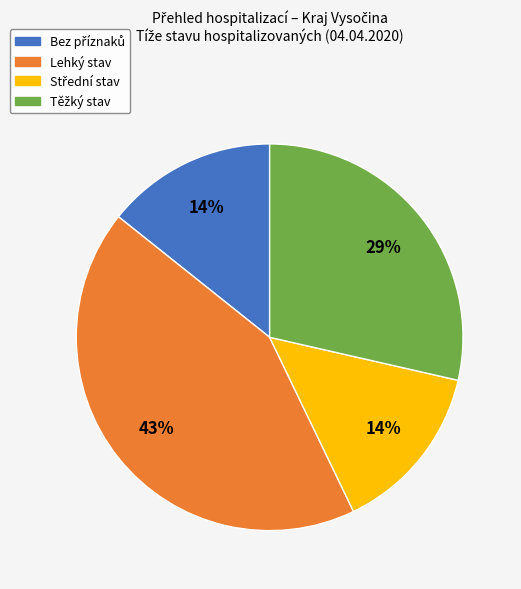

To the nearest percent, what percentage of the pie is Lehký?

43%